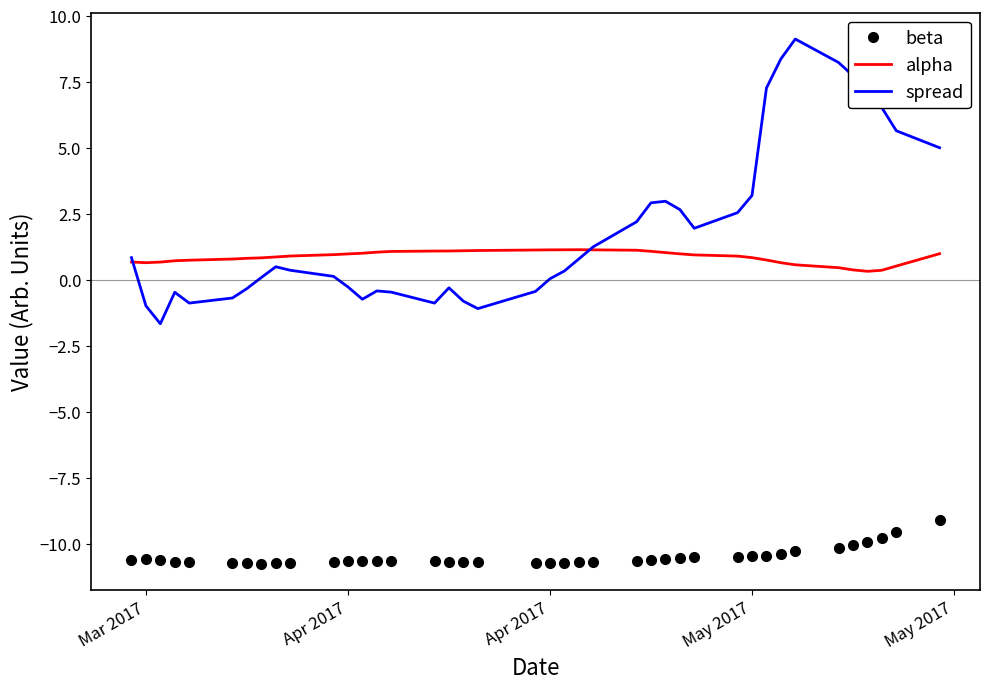

True or false: beta and spread intersect in this chart.

False